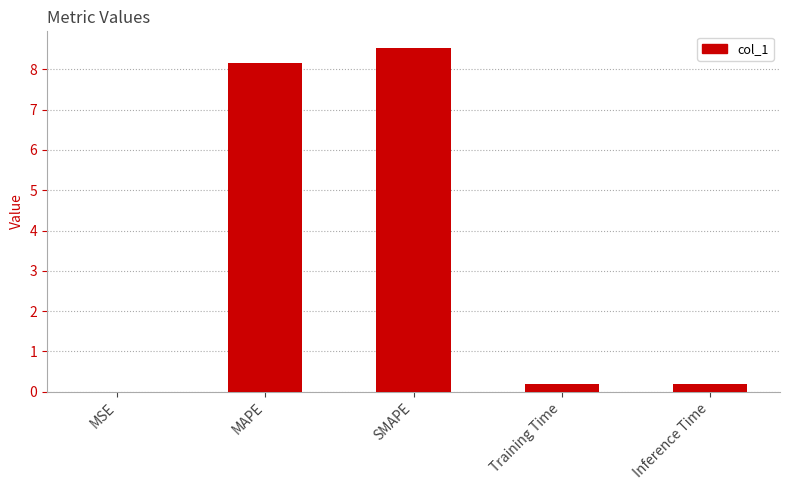

What is the sum of the values at Inference Time and SMAPE?

8.7